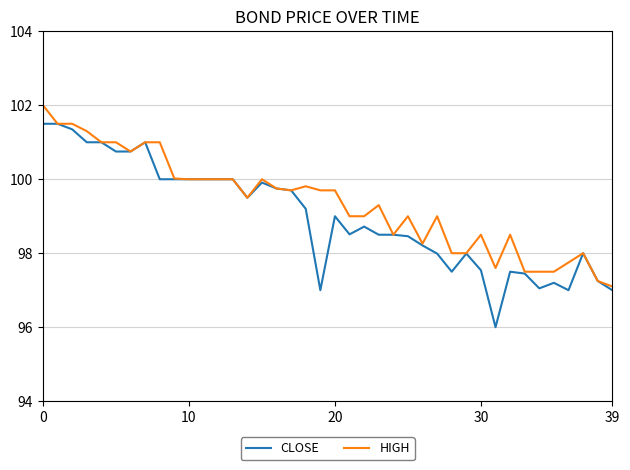

How many categories are shown in the chart?

40